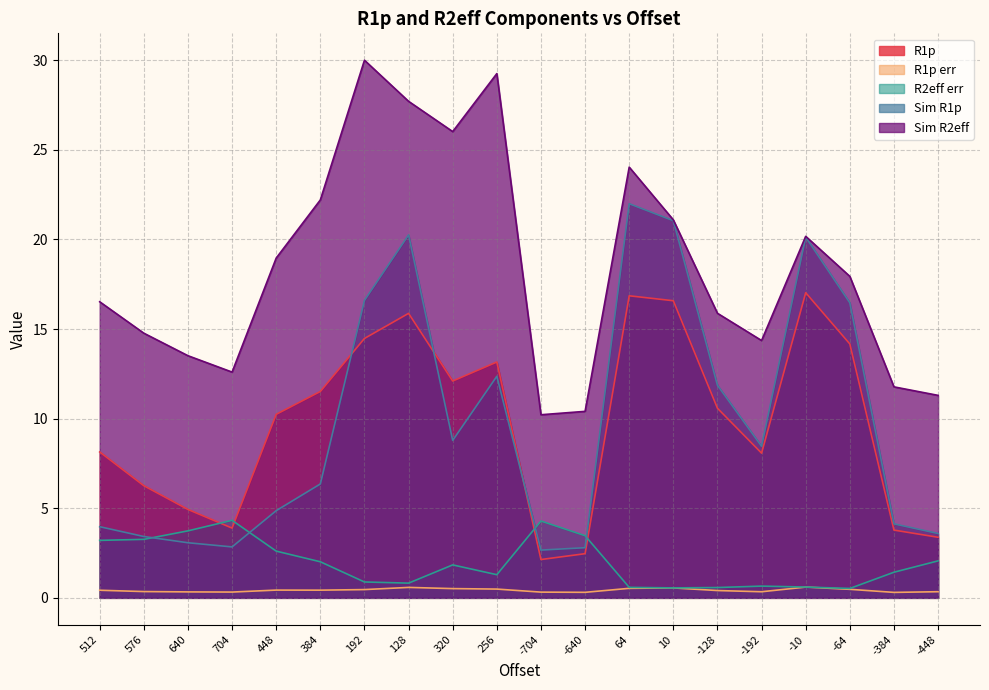

True or false: Sim R2eff and Sim R1p intersect in this chart.

False